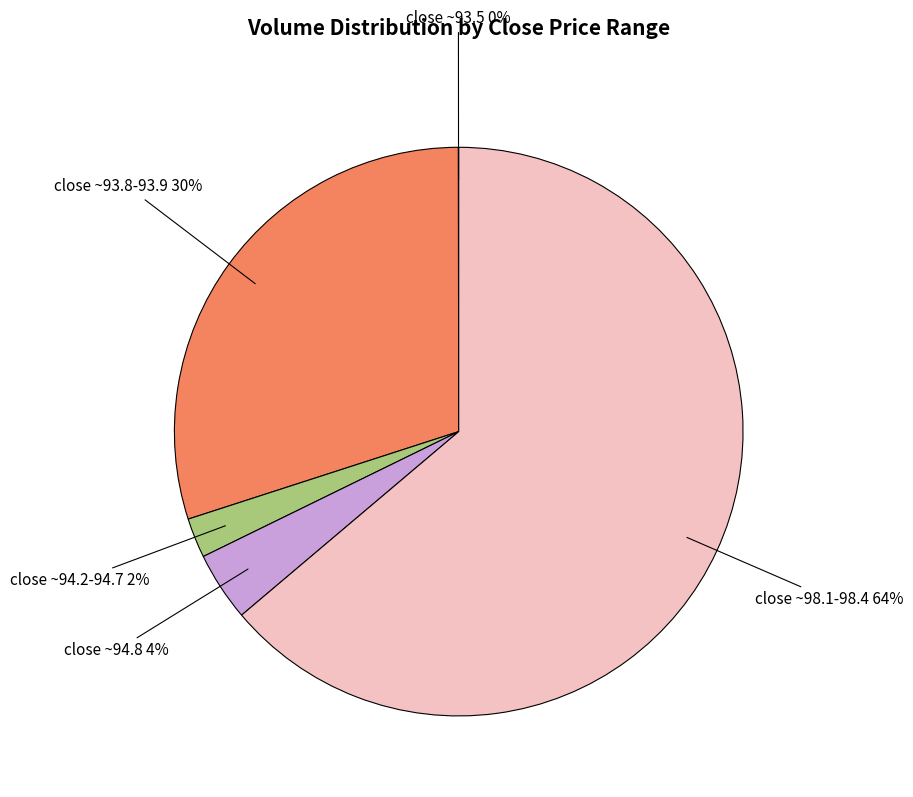

Is there any slice that represents more than half of the pie?

Yes